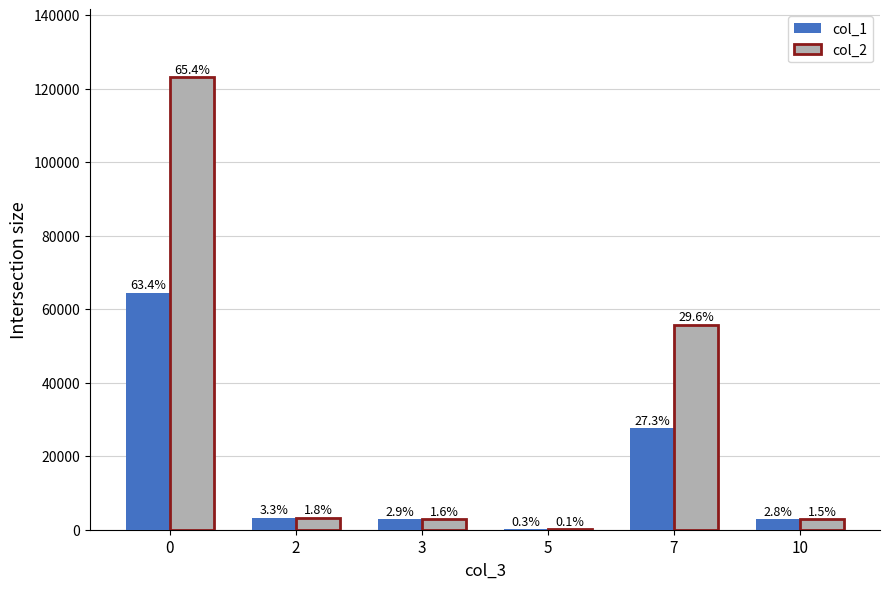

Is it true that col_2 equals 2994 at 3?

True